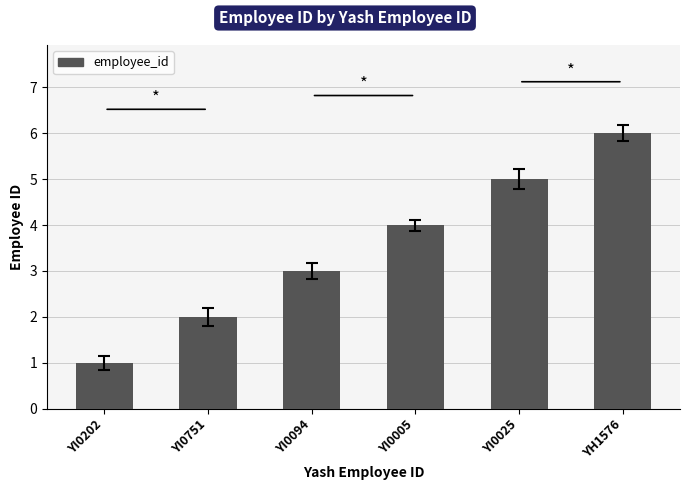

How many values are below 4?

3